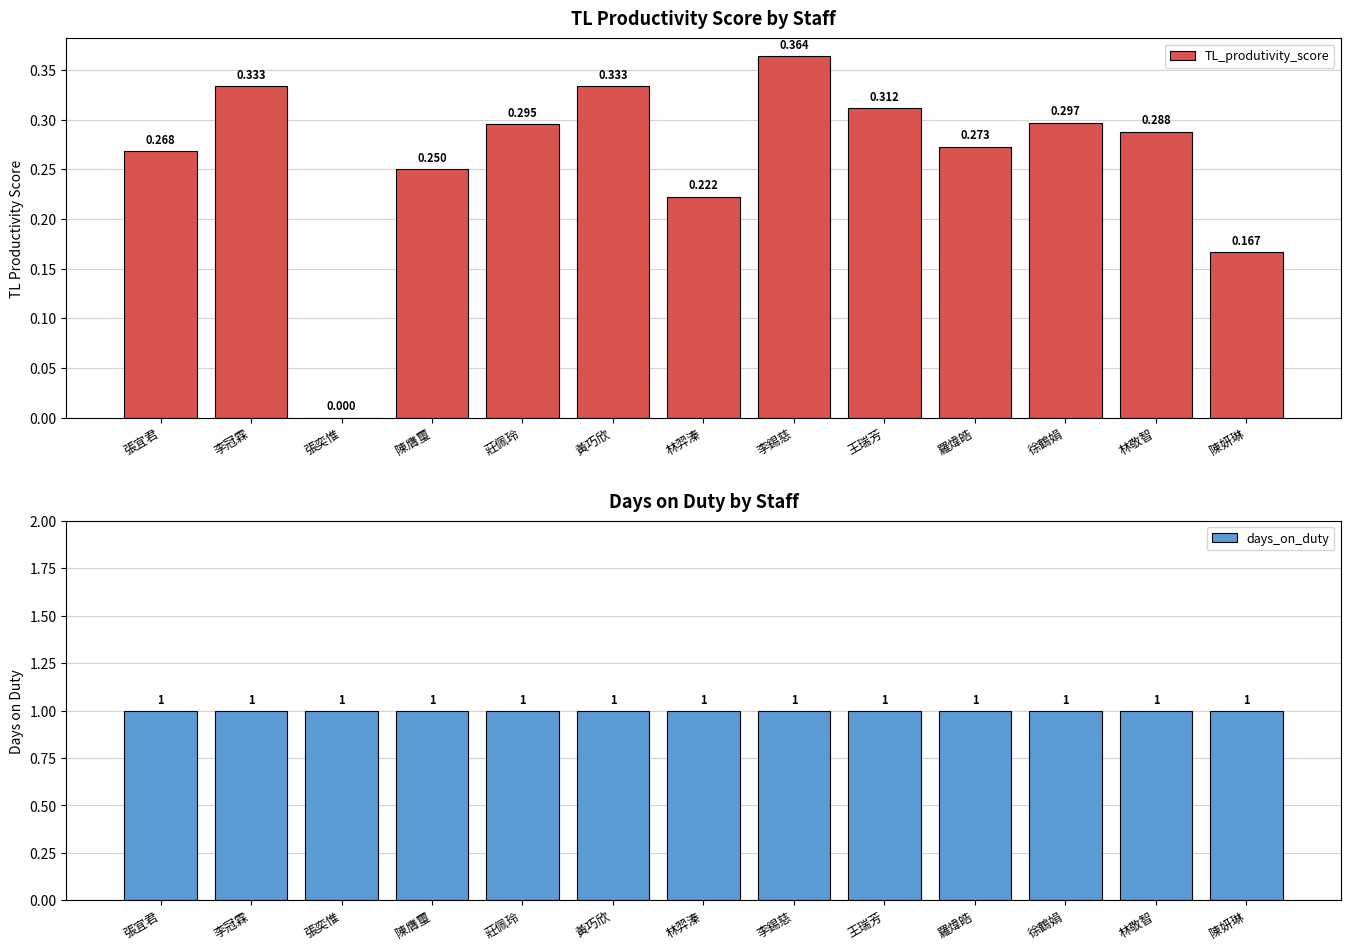

What is the greatest value displayed?

1.0